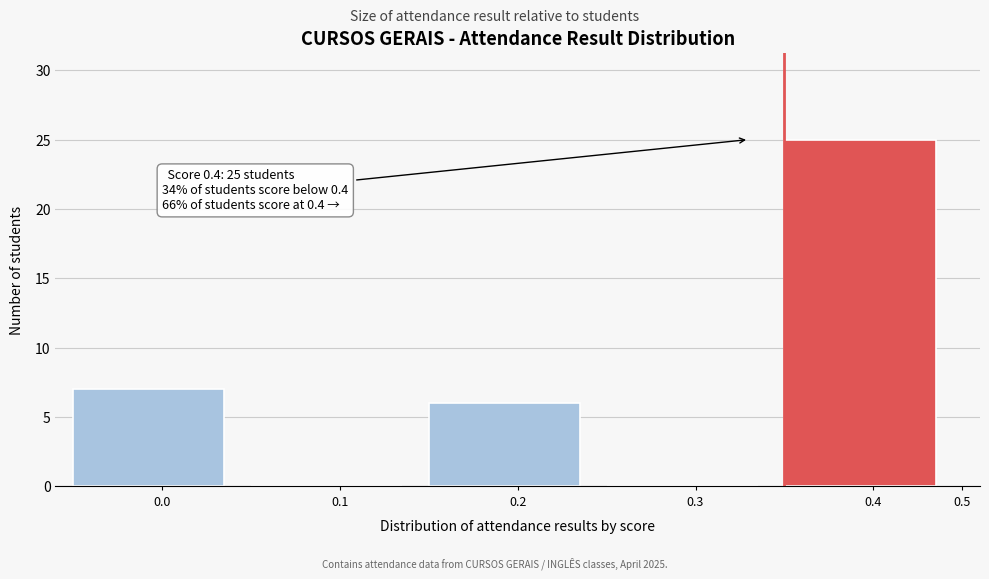

Reading left to right, list all the values displayed in this chart.

0.0=7	0.1=0	0.2=6	0.3=0	0.4=25